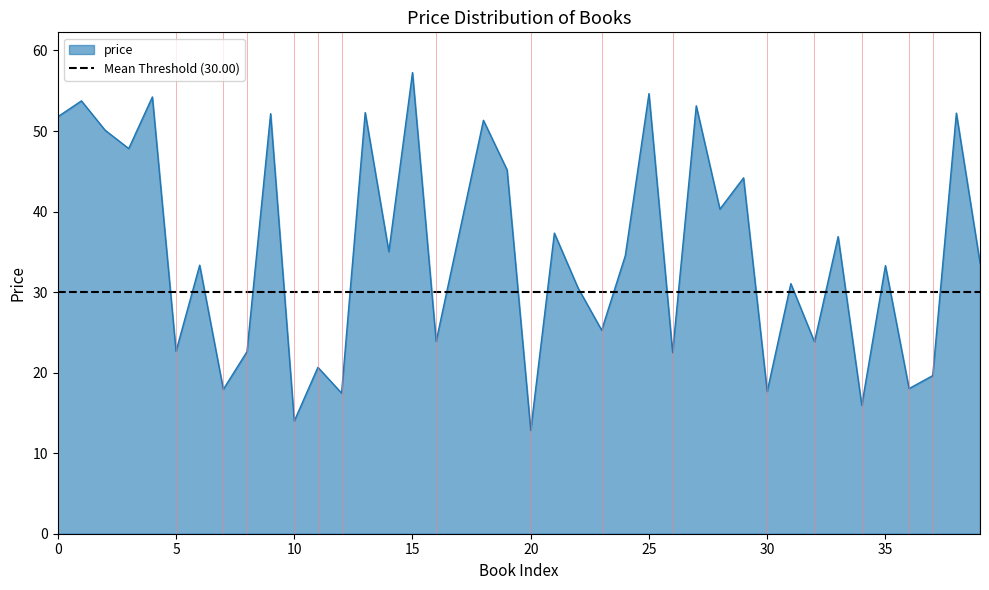

Rank the categories by value from lowest to highest.

20, 10, 34, 12, 30, 7, 36, 37, 11, 26, 8, 5, 32, 16, 23, 22, 31, 35, 6, 39, 24, 14, 33, 21, 17, 28, 29, 19, 3, 2, 18, 0, 9, 38, 13, 27, 1, 4, 25, 15